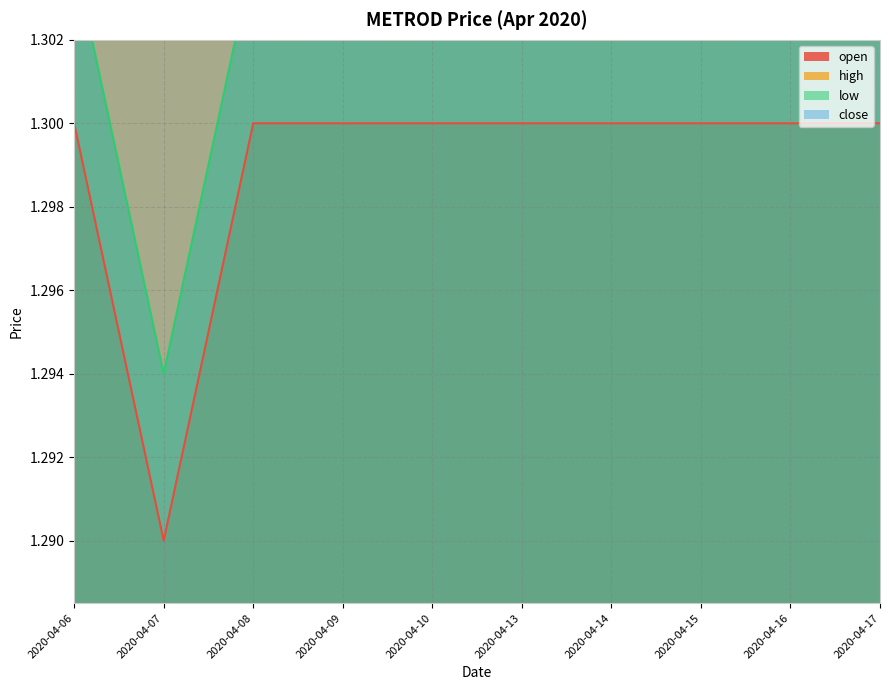

What is the average value of the low series?

1.3